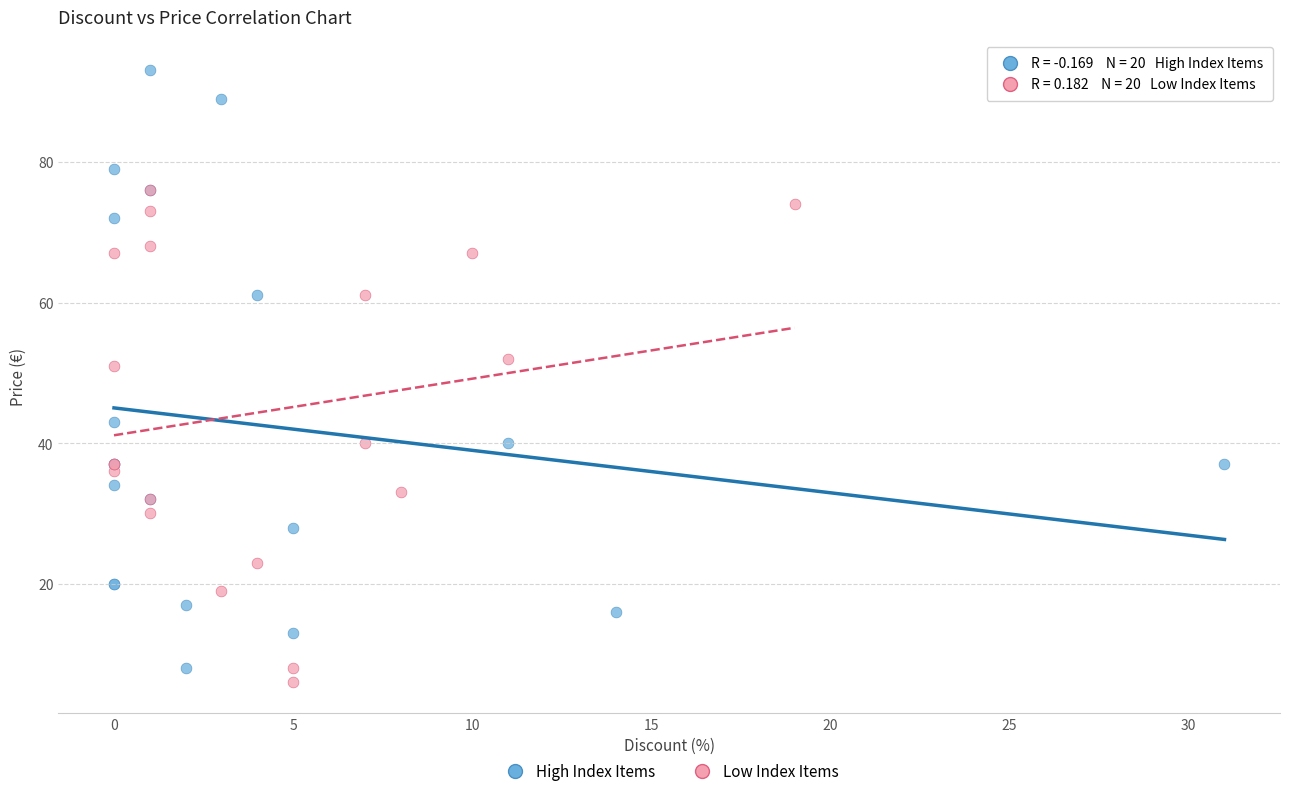

What are all the series names shown in the legend?

High Index Items, Low Index Items